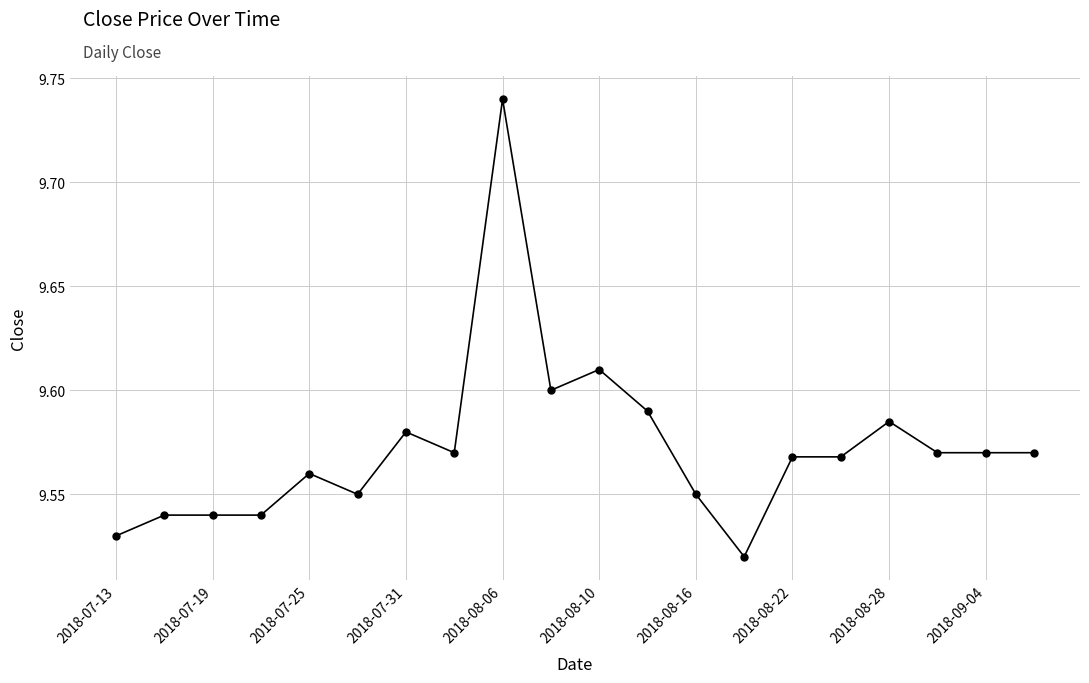

True or false: the data has more than 2 interior local peaks.

True